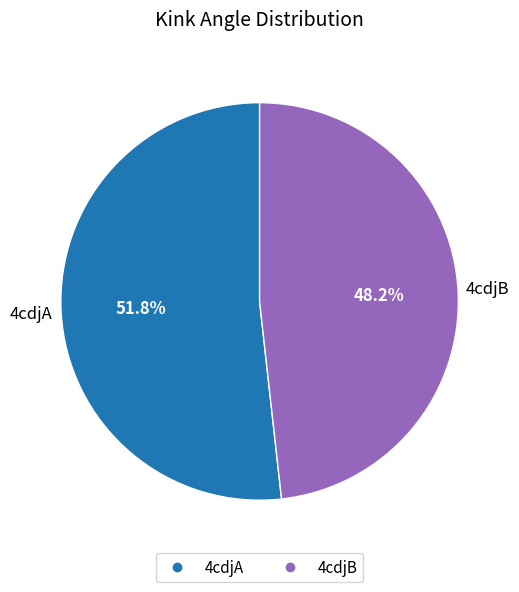

To the nearest percent, what percentage of the pie is 4cdjA?

52%